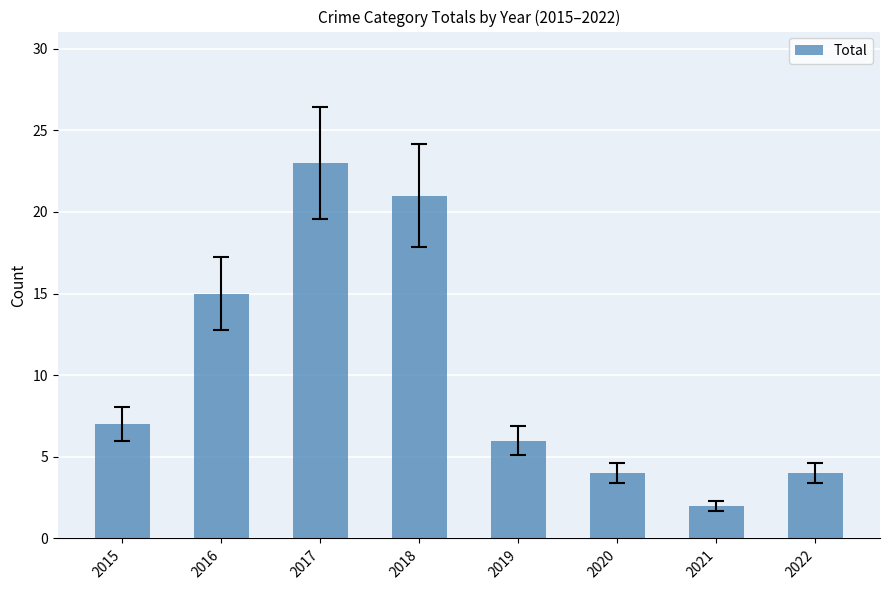

What is the sum of all values?

82